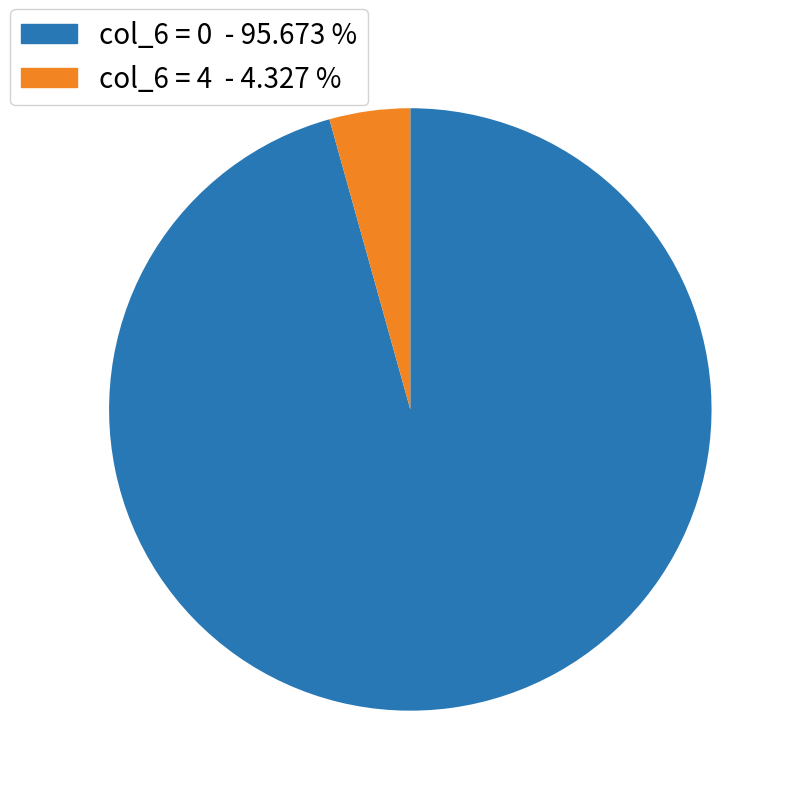

Between col_6 = 4 - 4.327 % and col_6 = 0 - 95.673 %, which is larger?

col_6 = 0 - 95.673 %